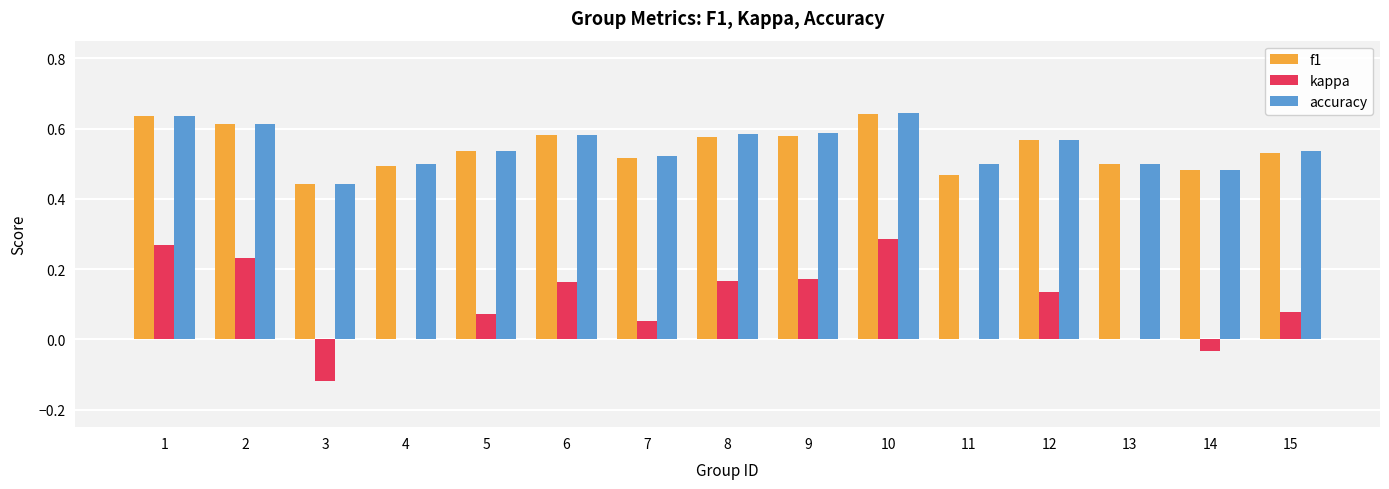

True or false: f1 has a value of 1.0 at 6.

False